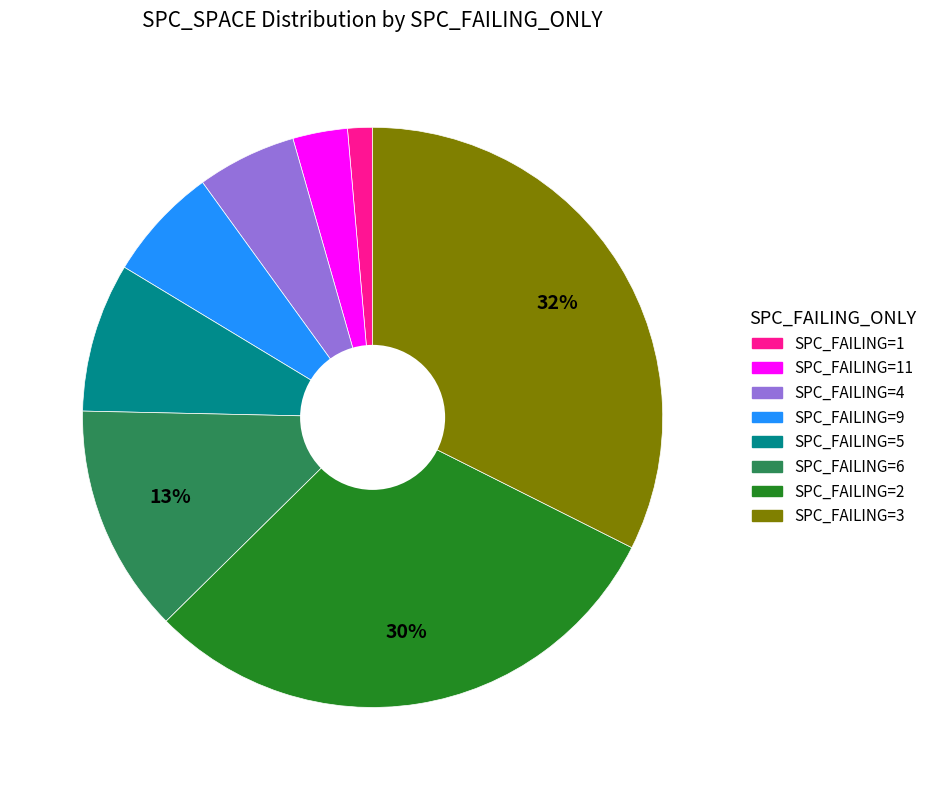

Is the sum of SPC_FAILING=4 and SPC_FAILING=1 greater than half?

No